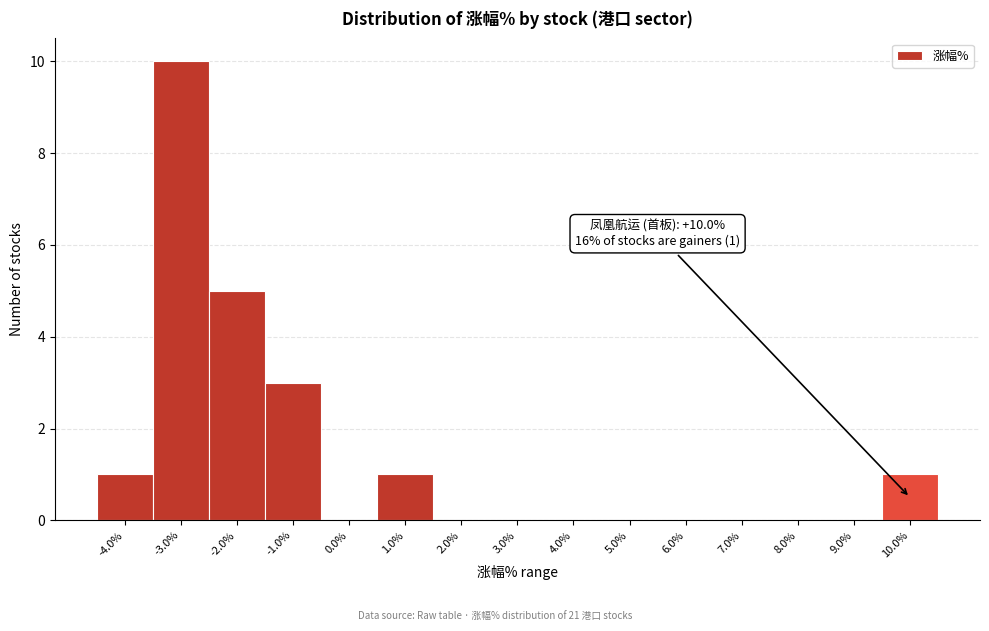

Which range on the x-axis has the tallest bar?

-3.5 to -2.5